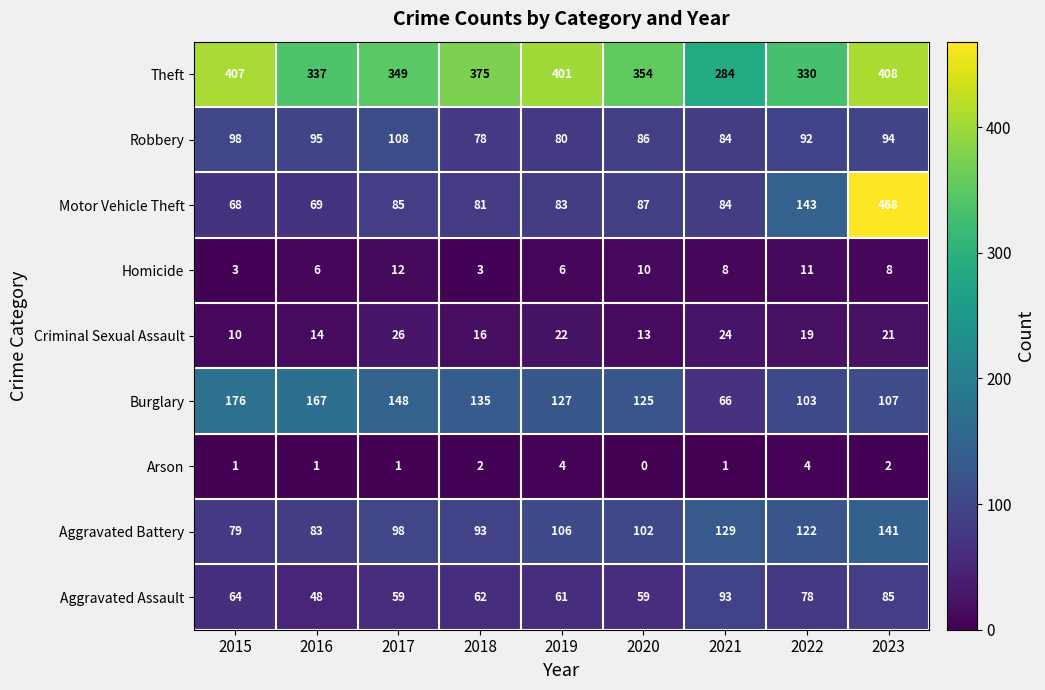

Which series has the largest range (max minus min)?

Motor Vehicle Theft